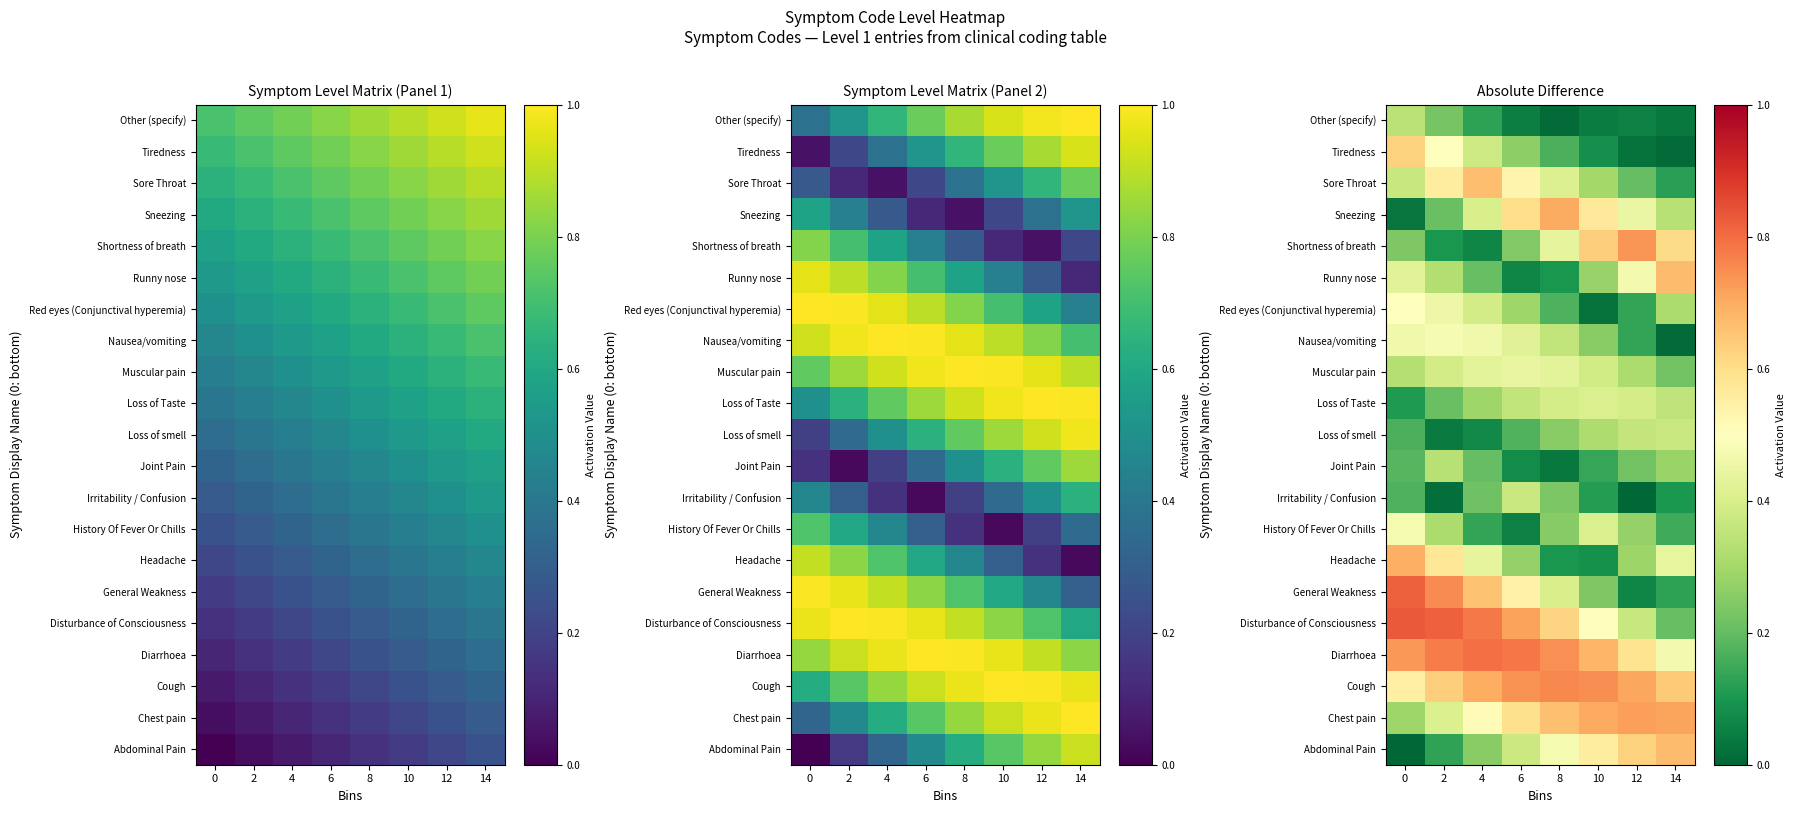

What is the difference between the second highest and minimum values in the History Of Fever Or Chills series?

0.3